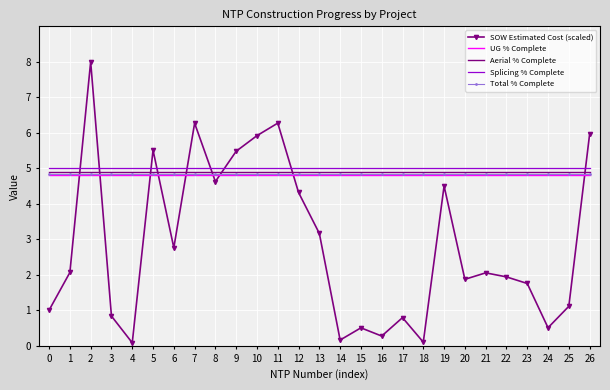

What is the minimum value for Splicing % Complete?

5.0